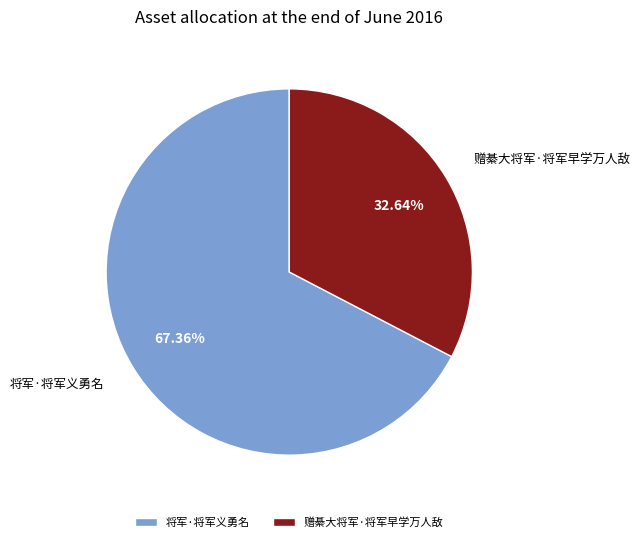

Is it true that 将军·将军义勇名 is 78% of the pie?

False